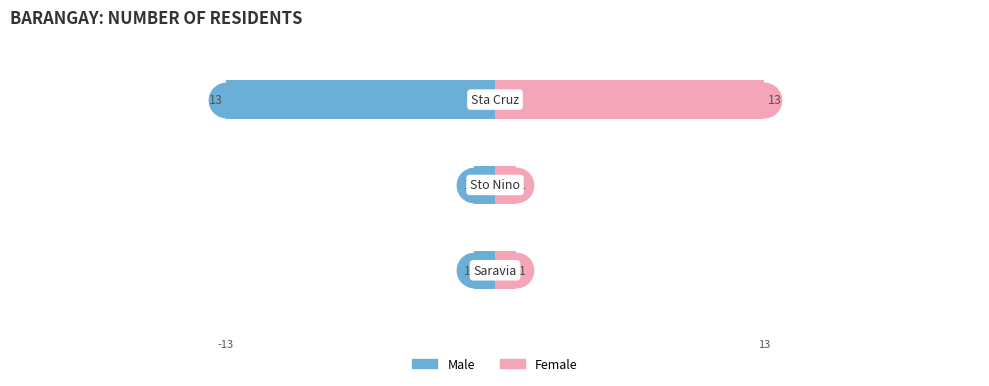

Reading left to right, what are all the values shown in this chart?

Male: 0=-1	1=-1	2=-13
Female: 0=1	1=1	2=13